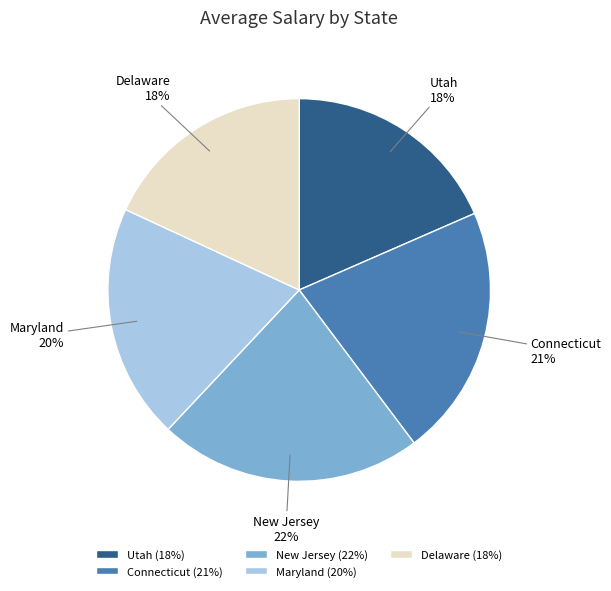

The New Jersey slice represents 22% of the pie. True or false?

True